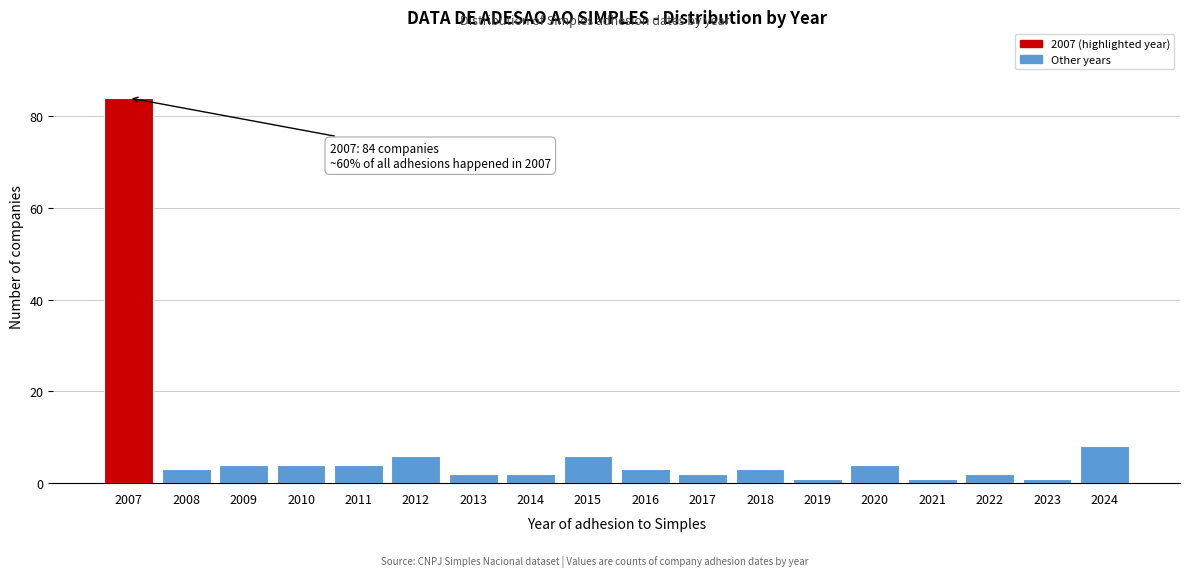

Reading right to left, list all the values displayed in this chart.

8	1	2	1	4	1	3	2	3	6	2	2	6	4	4	4	3	84